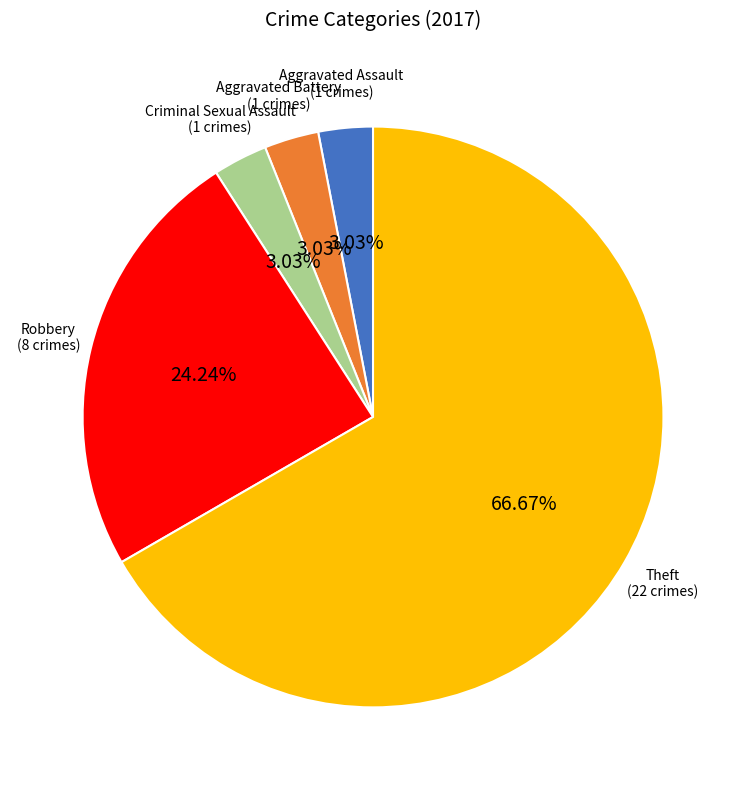

Is there any slice that represents more than half of the pie?

Yes